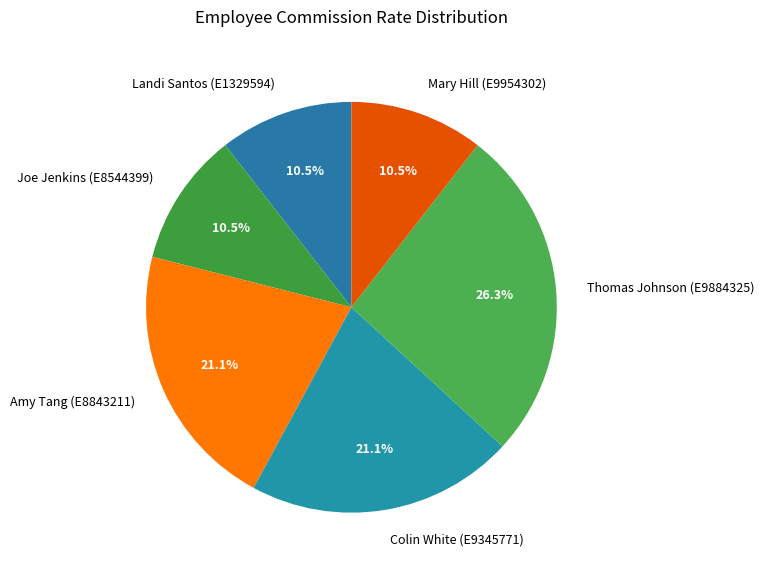

Do Colin White (E9345771) and Amy Tang (E8843211) together represent more than half of the pie?

No